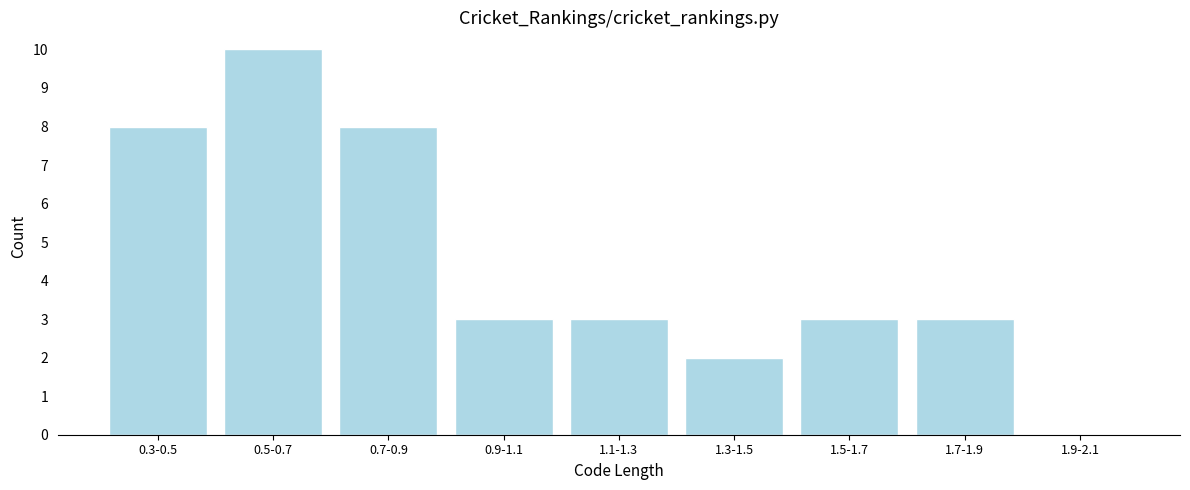

Reading left to right, extract all data points from this chart.

0.3-0.5=8	0.5-0.7=10	0.7-0.9=8	0.9-1.1=3	1.1-1.3=3	1.3-1.5=2	1.5-1.7=3	1.7-1.9=3	1.9-2.1=0